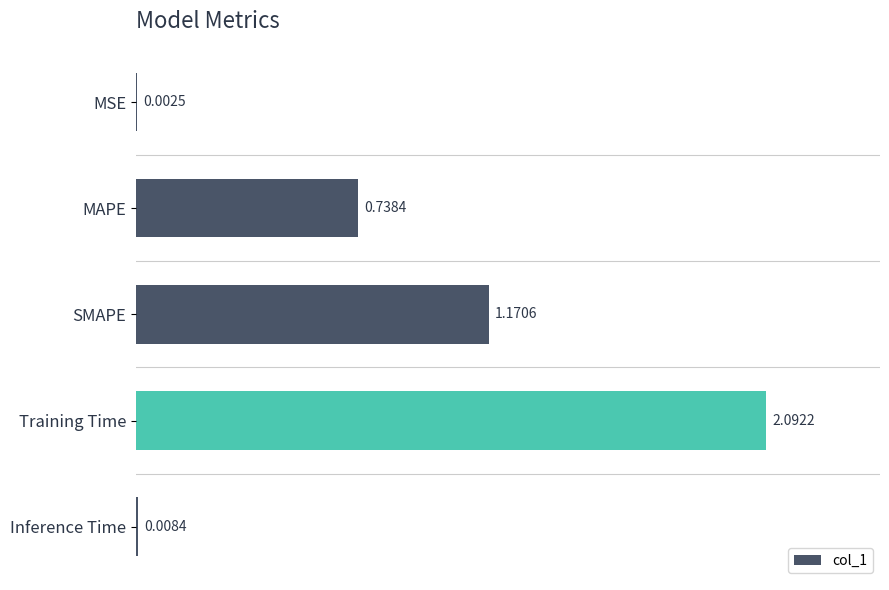

At which category does the chart reach its peak across all series?

Training Time